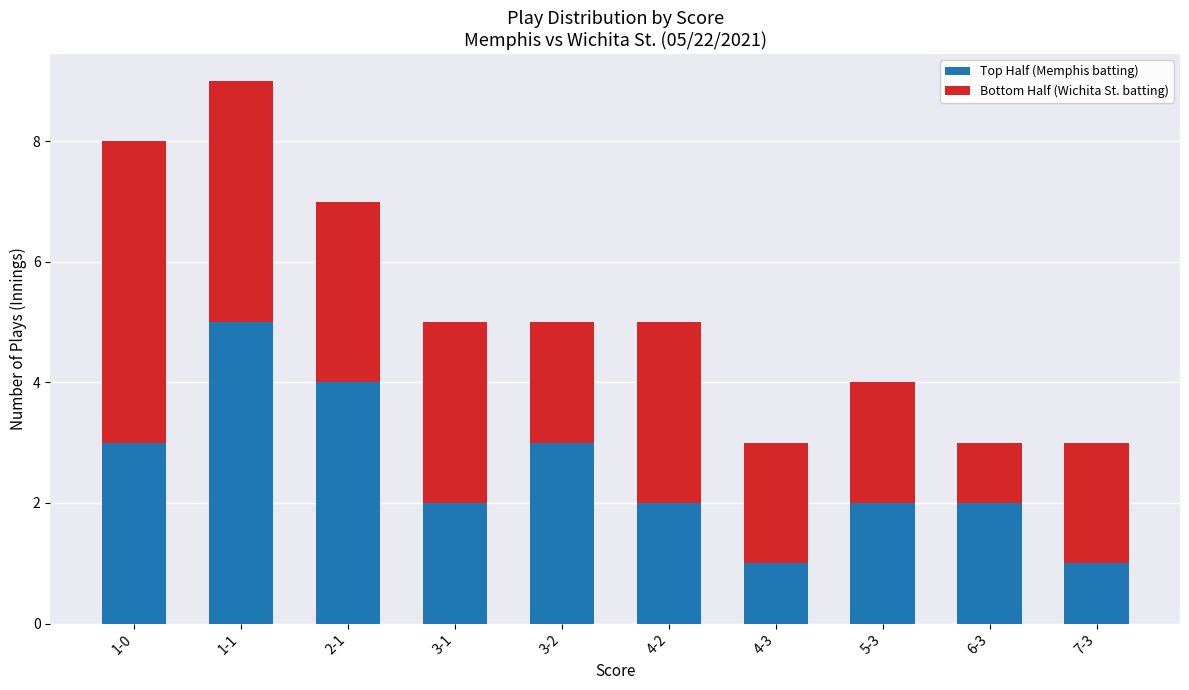

Are the bars grouped side by side (vs. stacked)?

No